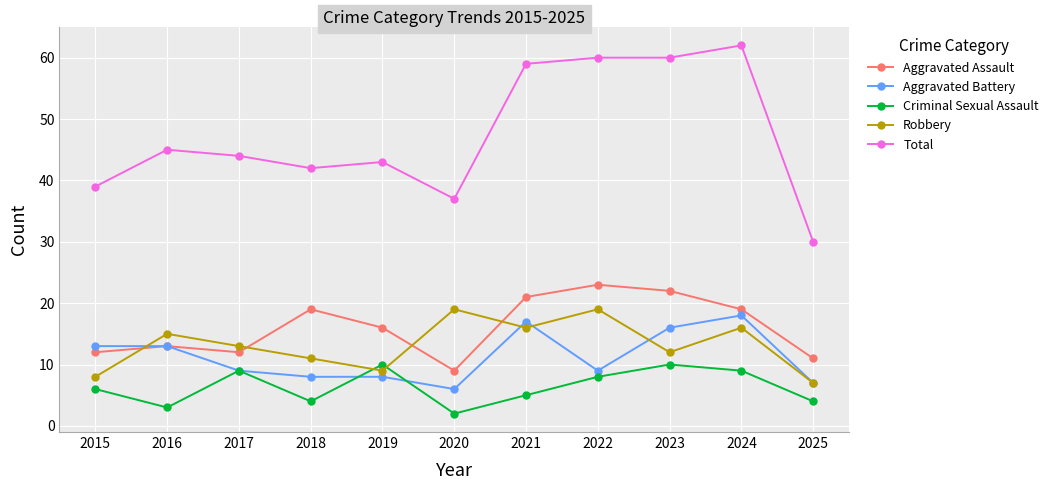

What is the average value of the Robbery series?

13